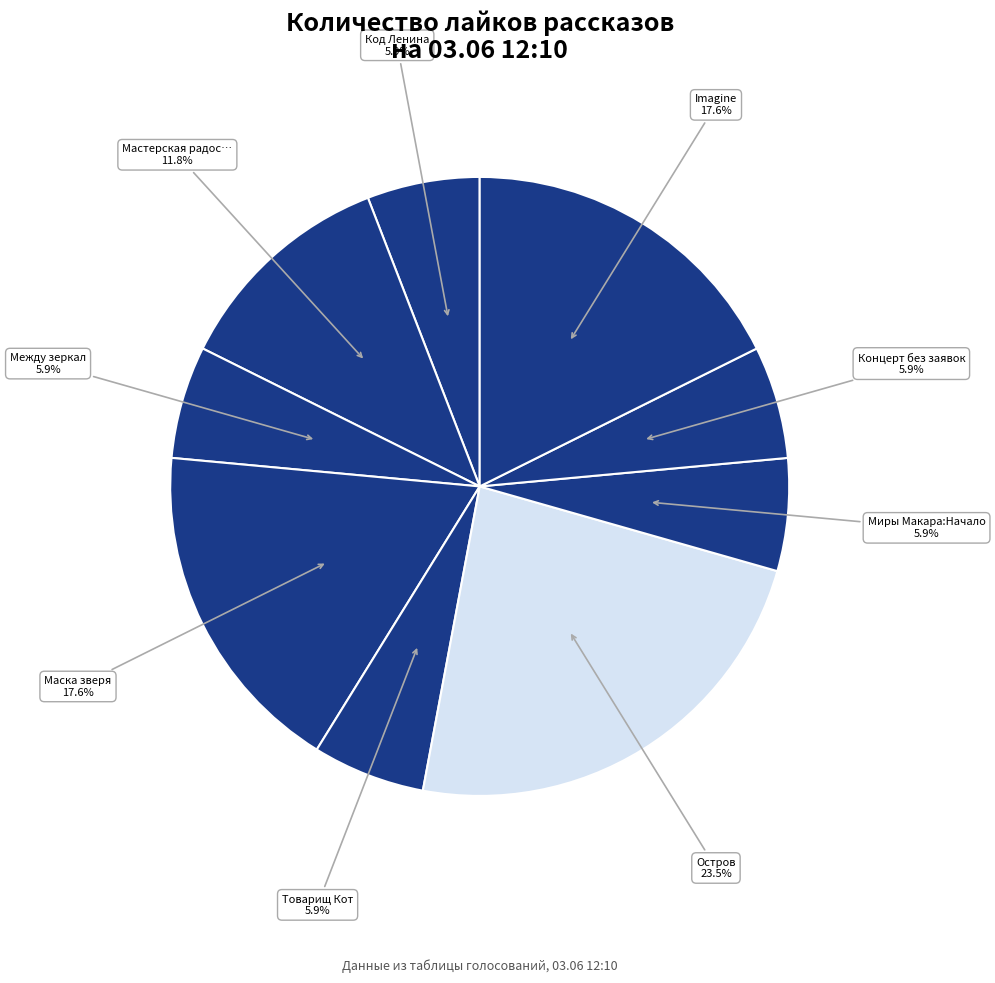

Count the number of slices in the pie.

9